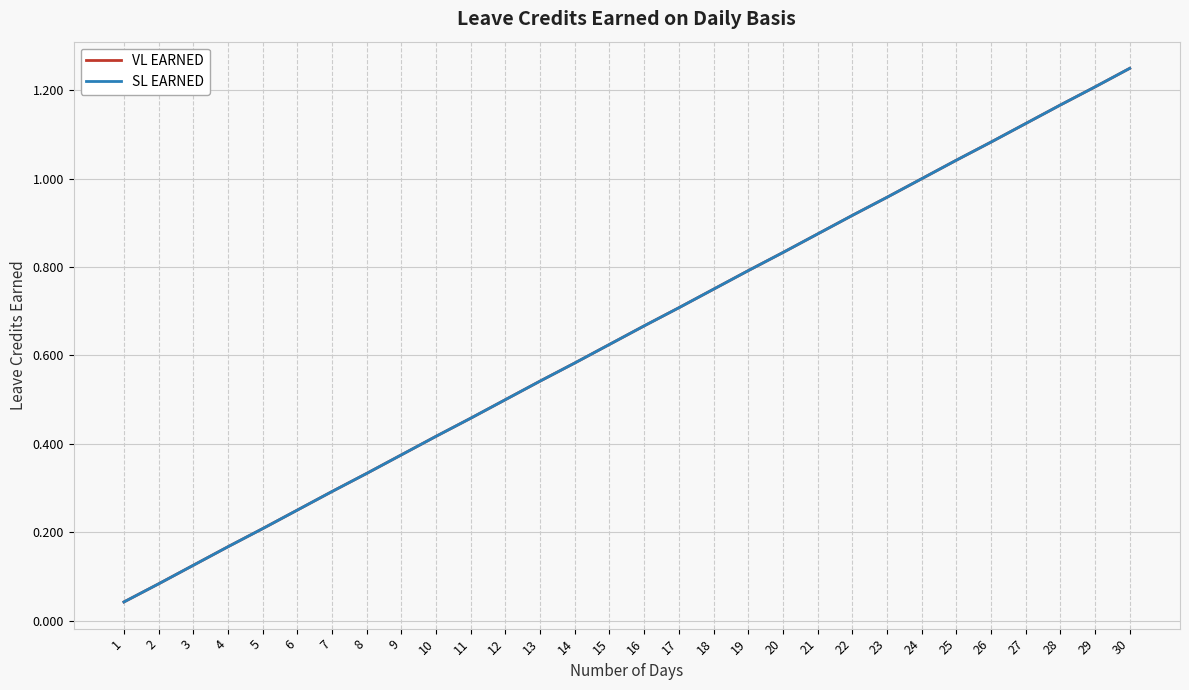

The value of VL EARNED at 10 is 0.4. True or false?

True